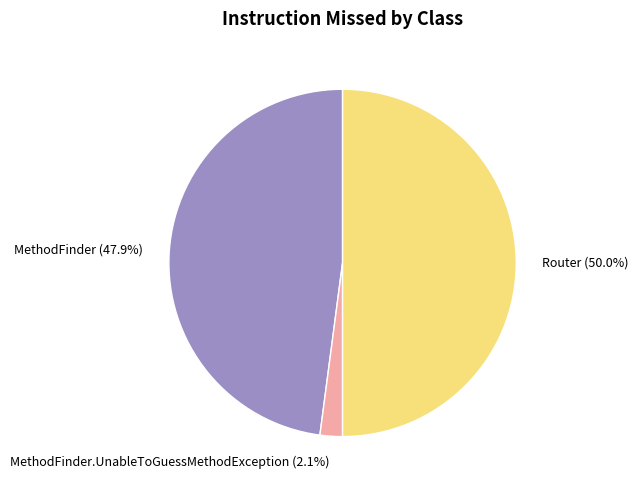

Does MethodFinder account for over 50% of the chart?

No